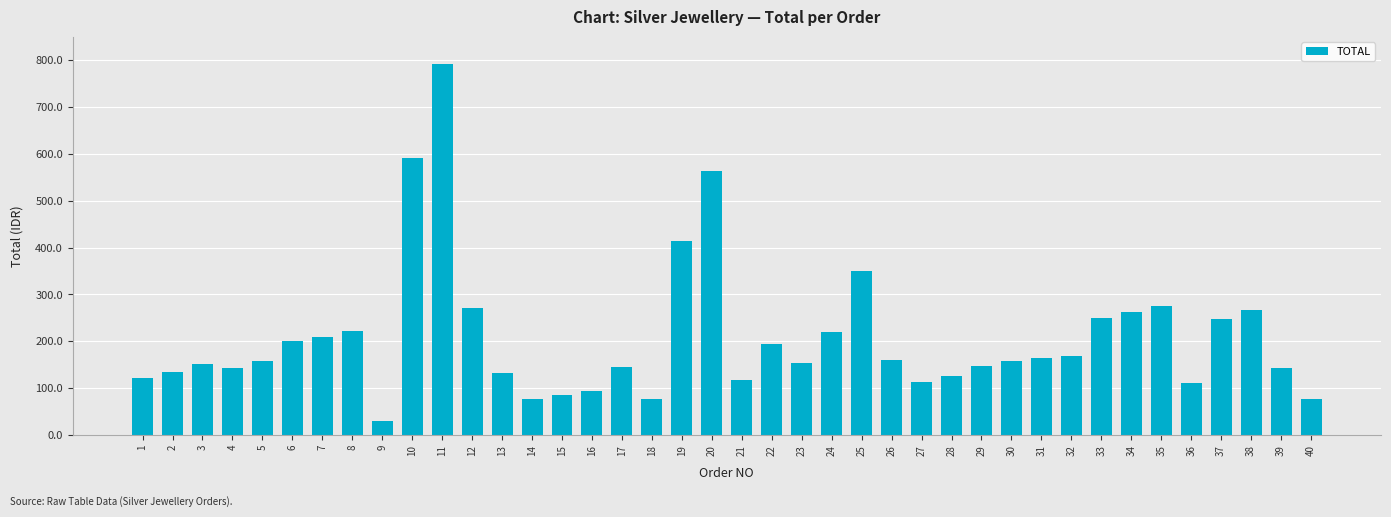

What is the smallest value displayed?

29.8